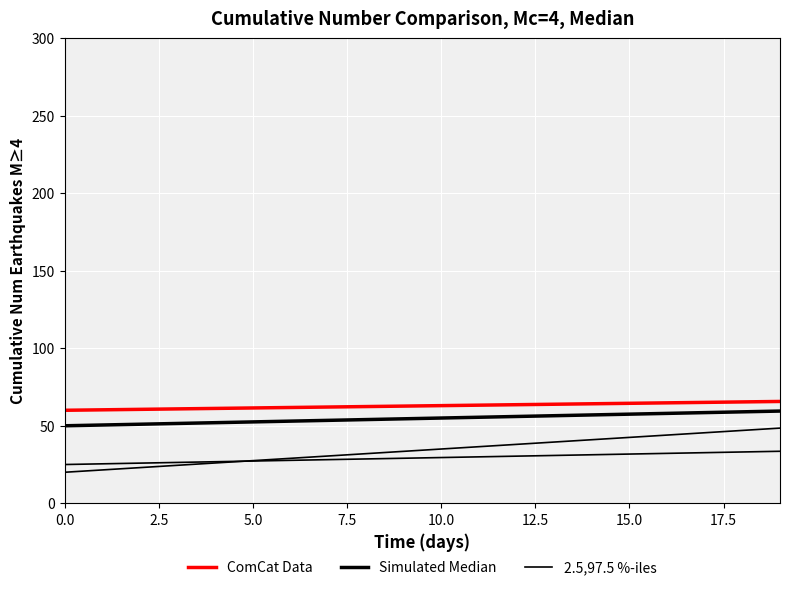

Where does the 2.5,97.5 %-iles series first go above 35?

11